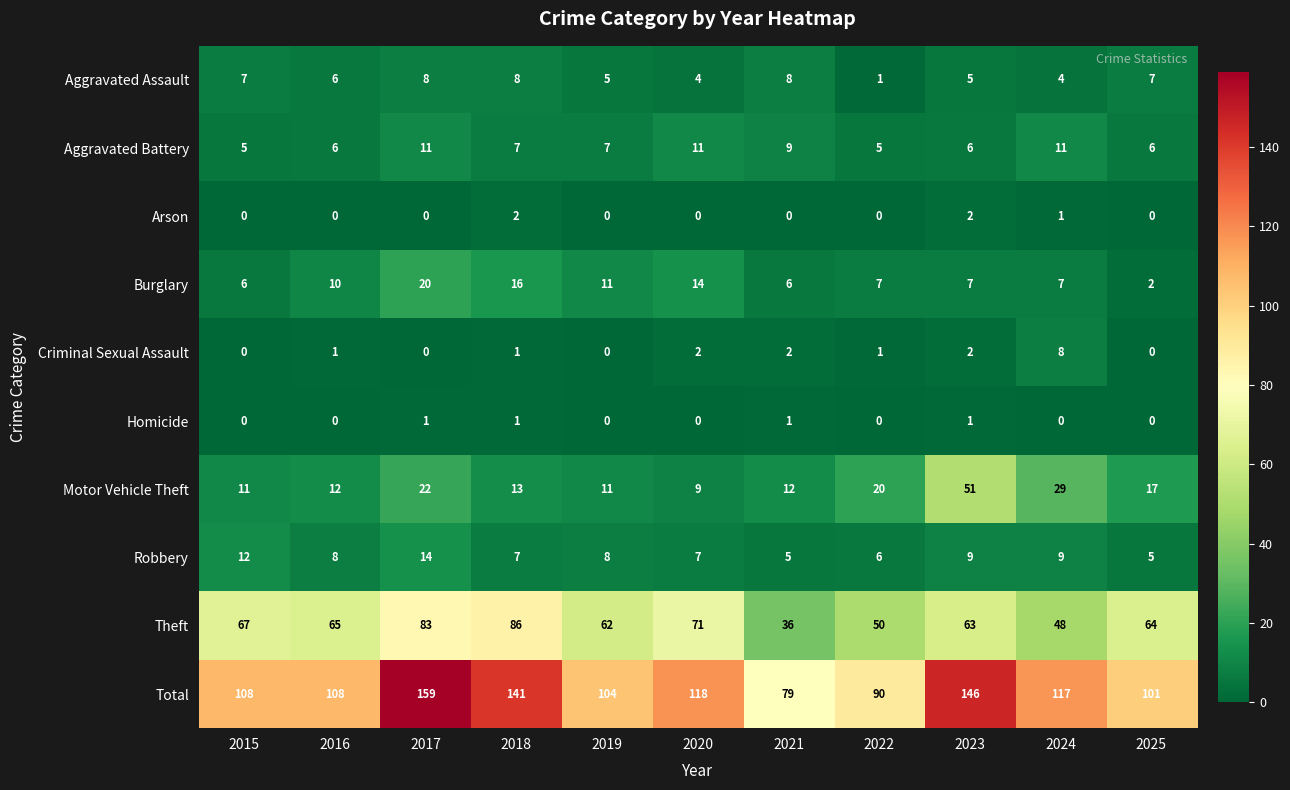

What is the difference between the second highest and minimum values in the Total series?

67